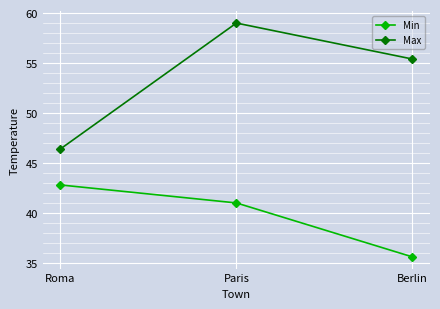

What are all the series names shown in the legend?

Min, Max